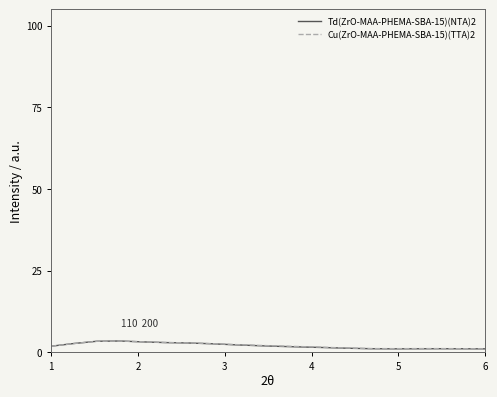

What is the maximum value for Td(ZrO-MAA-PHEMA-SBA-15)(NTA)2?

3.4